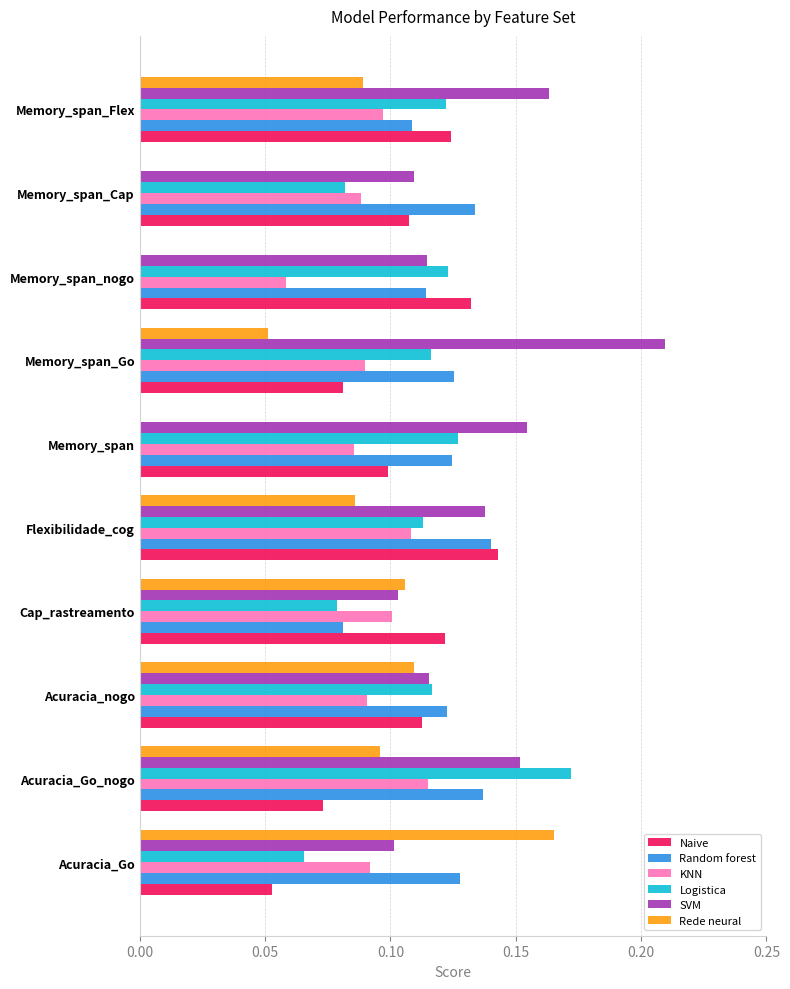

What are all the series names shown in the legend?

Naive, Random forest, KNN, Logistica, SVM, Rede neural